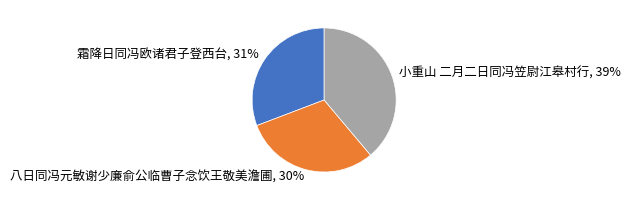

To the nearest percent, what percentage of the pie is 八日同冯元敏谢少廉俞公临曹子念饮王敬美澹圃?

30%